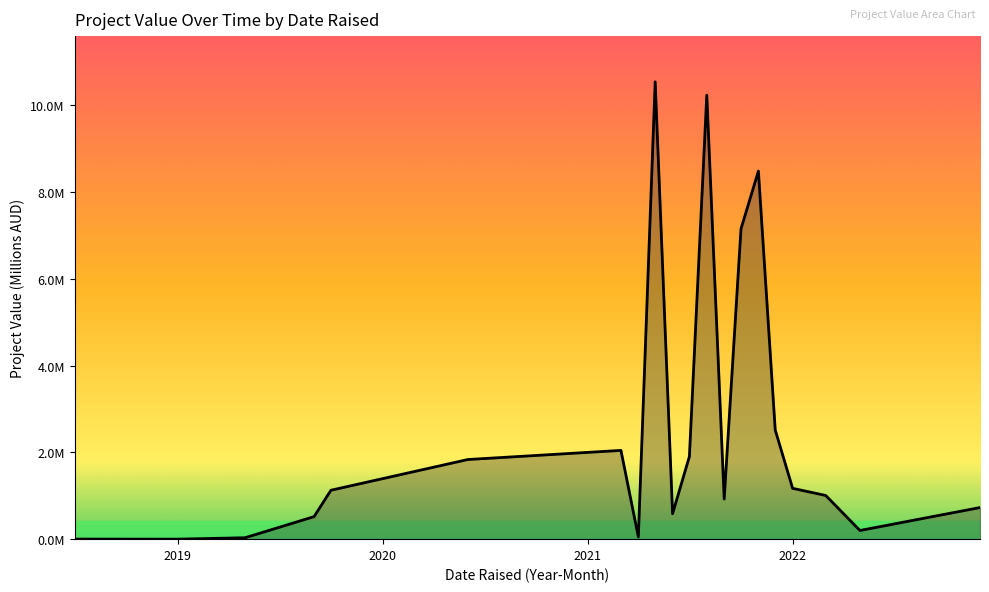

Does the chart display data point markers on the line(s)?

No